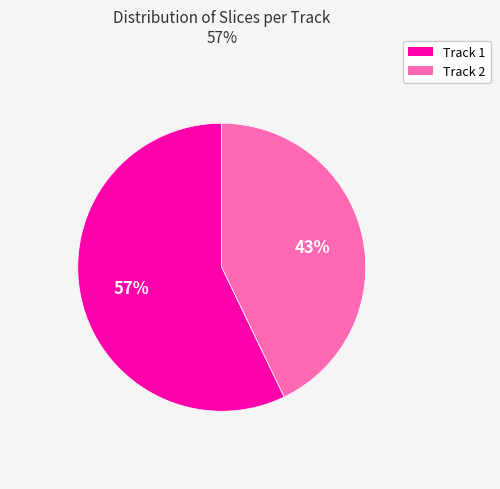

True or false: Track 1 accounts for 68% of the total.

False